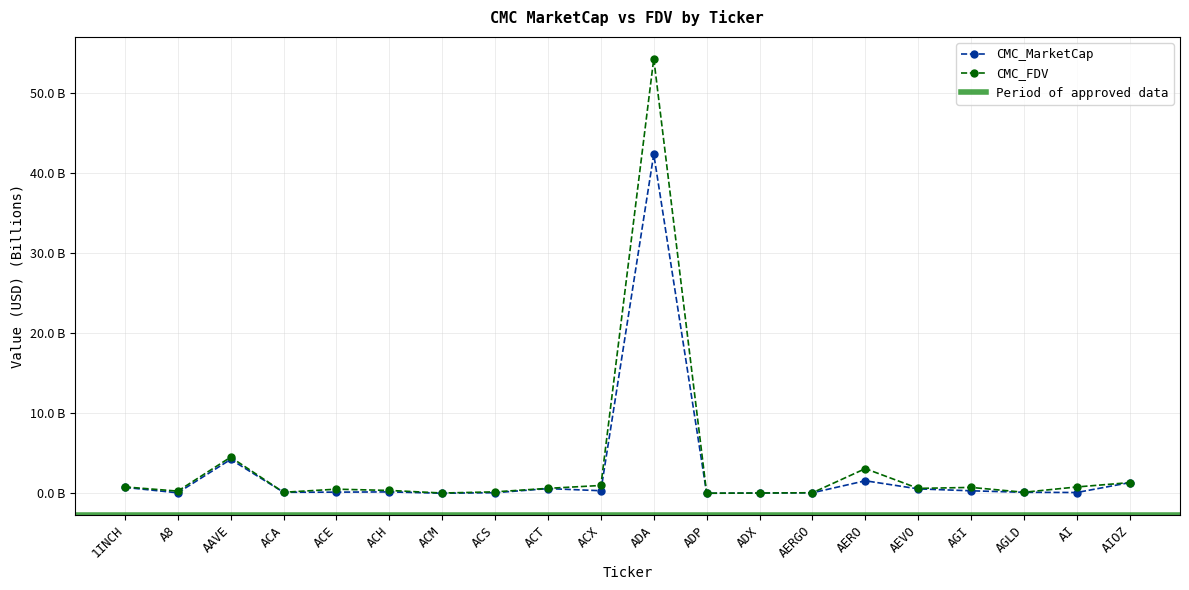

At AGI, list the series in order from smallest to largest.

CMC_MarketCap, CMC_FDV